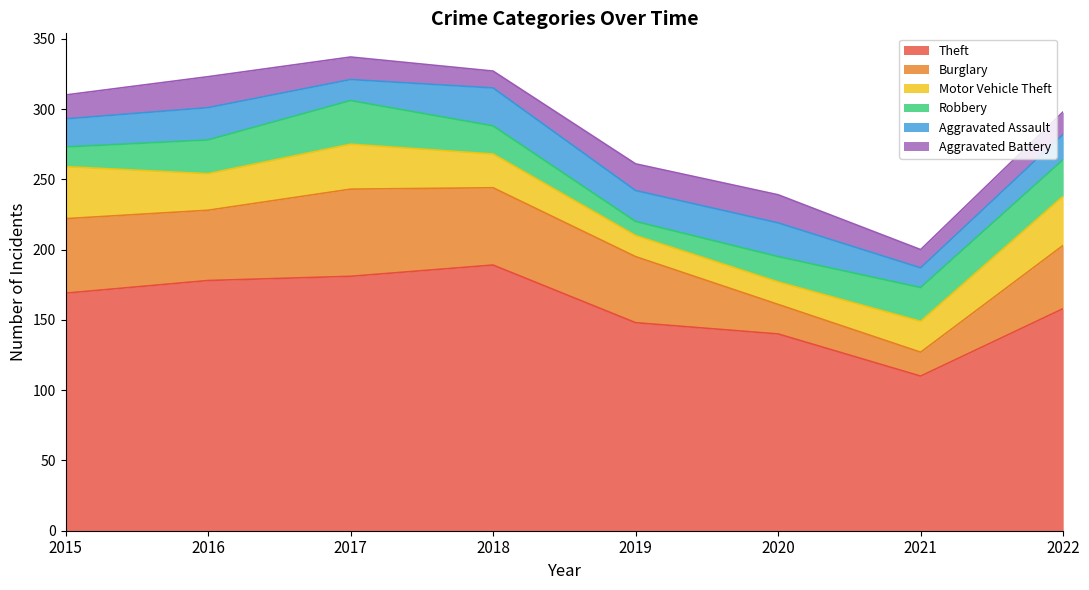

True or false: Robbery has a value of 18 at 2020.

True